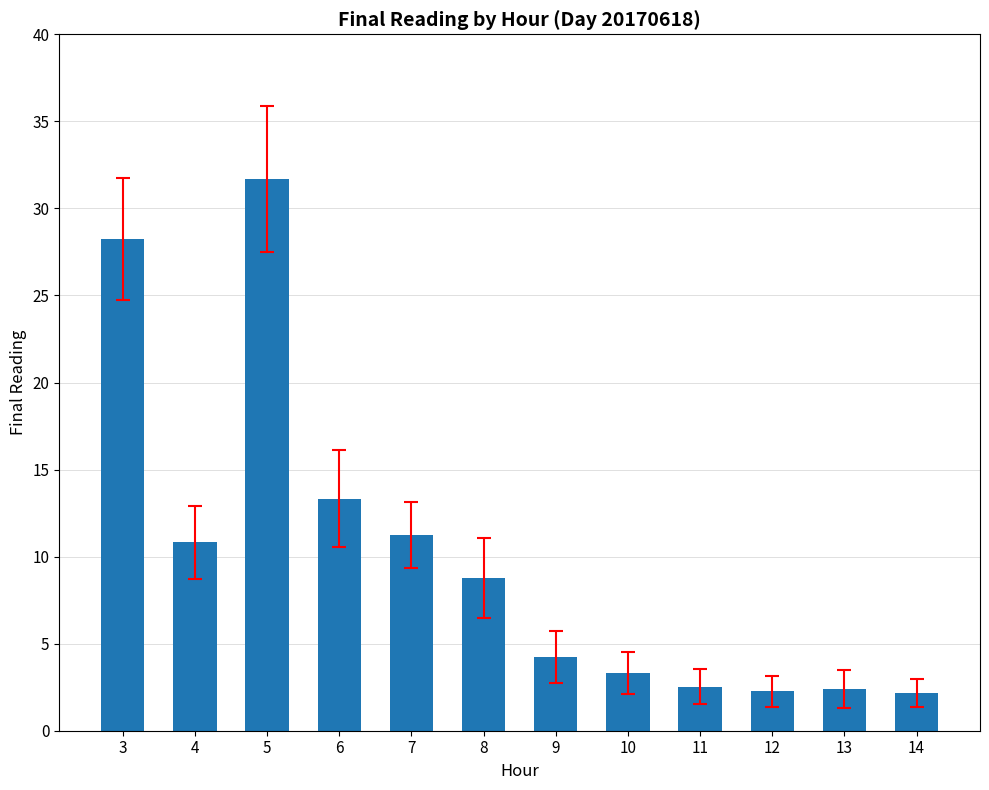

What is the sum of the values at 10 and 3?

31.6